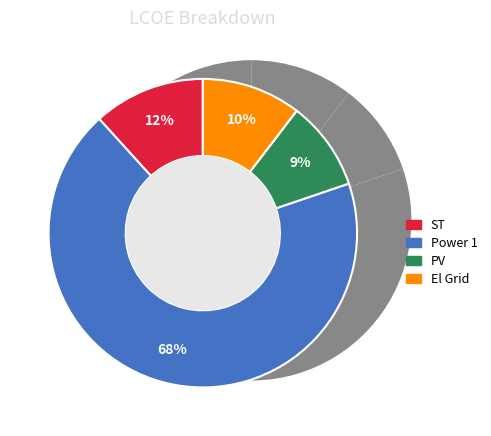

Combined, do ST and El Grid account for over 50%?

No